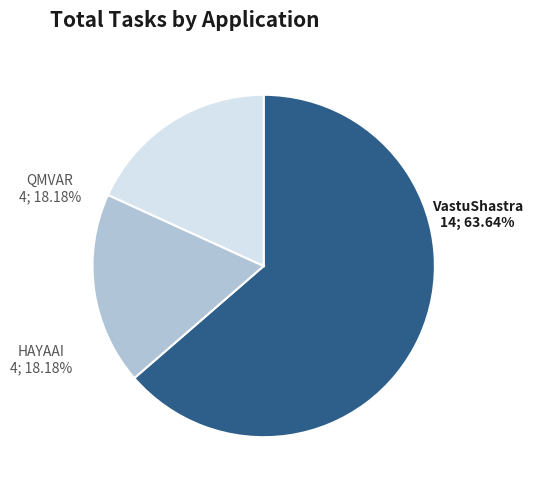

What is the total percentage of HAYAAI and QMVAR?

36.4%